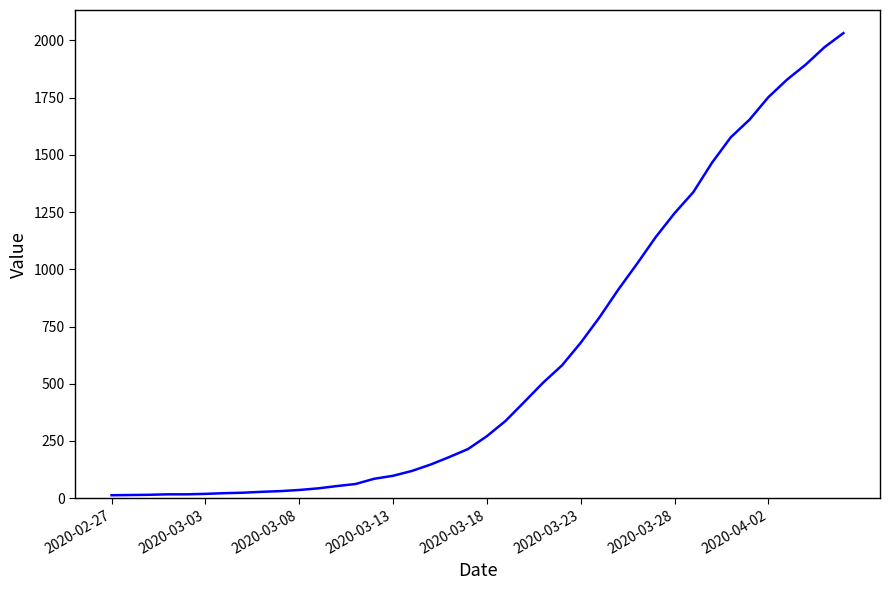

Is this an area chart (filled region under the line)?

No